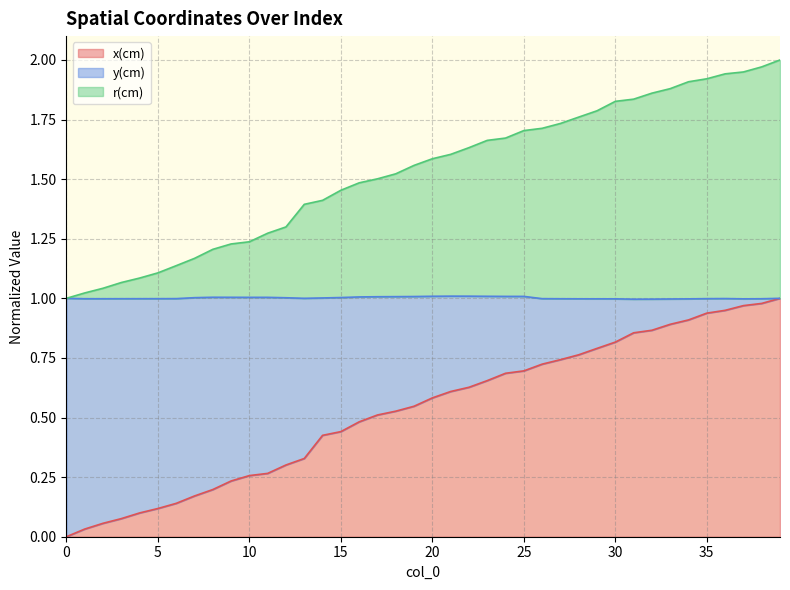

True or false: x(cm) has a value of 0.1 at 13.

False